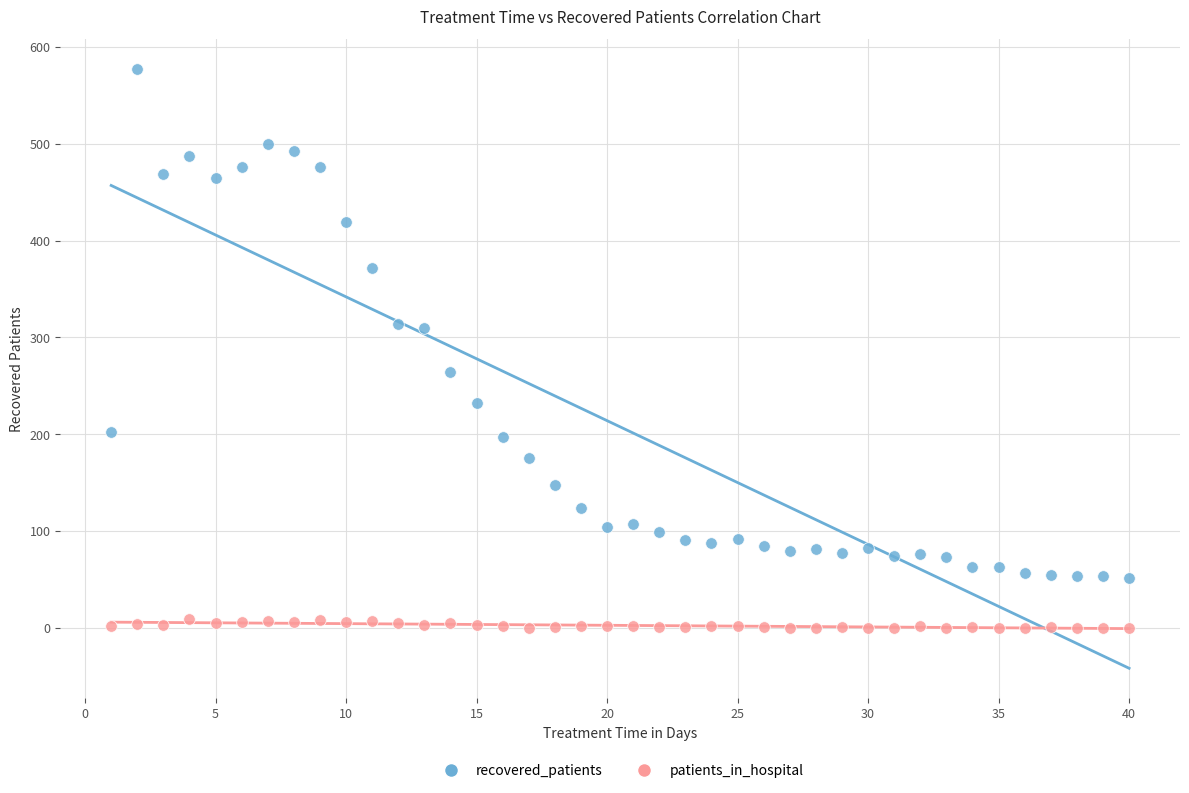

Which series has the widest spread of Y values?

recovered_patients